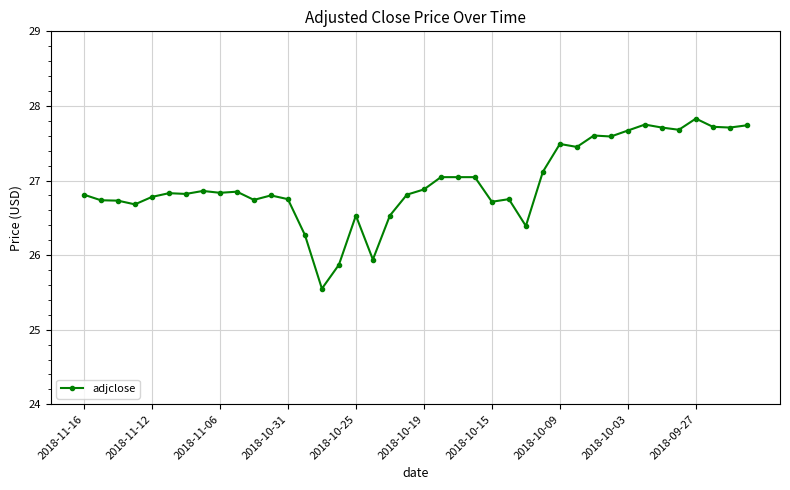

Count the number of categories in the chart.

40